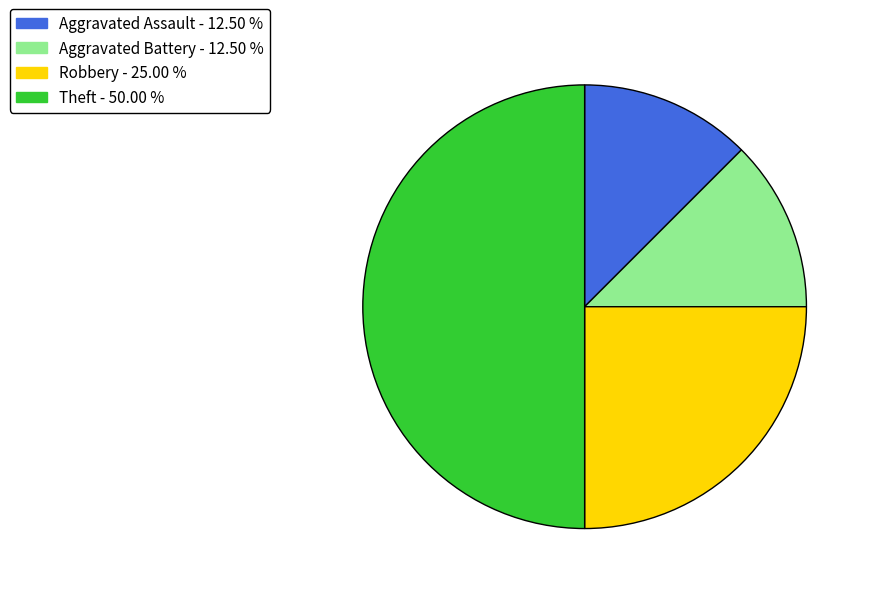

Does Aggravated Assault represent more than half of the total?

No